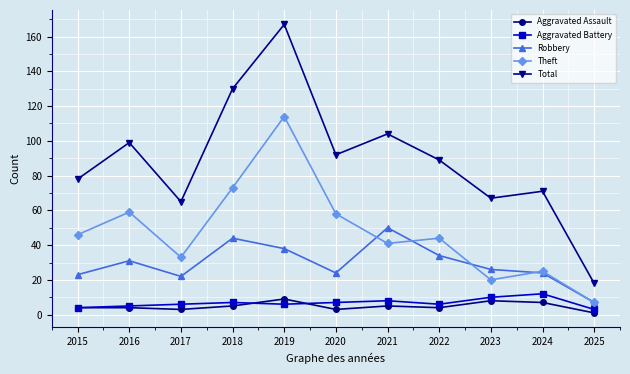

True or false: Aggravated Assault and Total intersect in this chart.

False